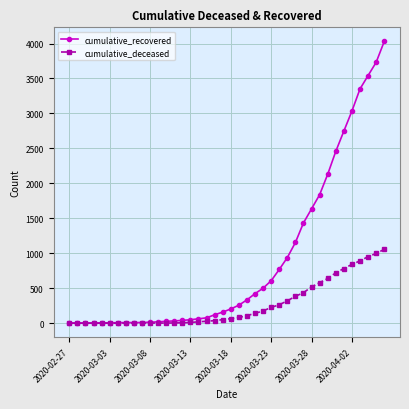

What is the highest value of the cumulative_recovered series?

4030